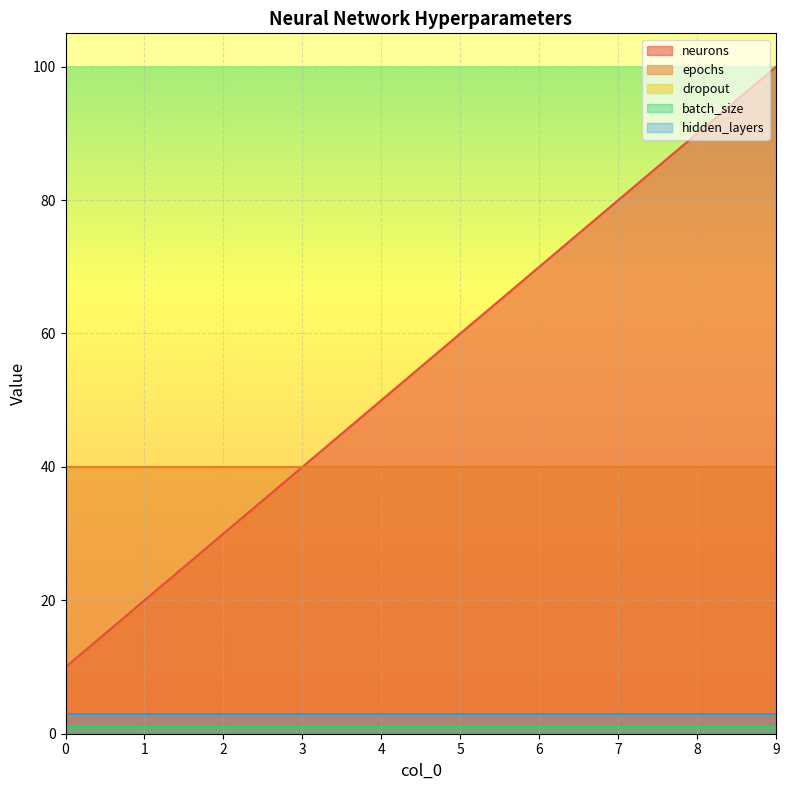

What is the spread (max minus min) of values at 4?

49